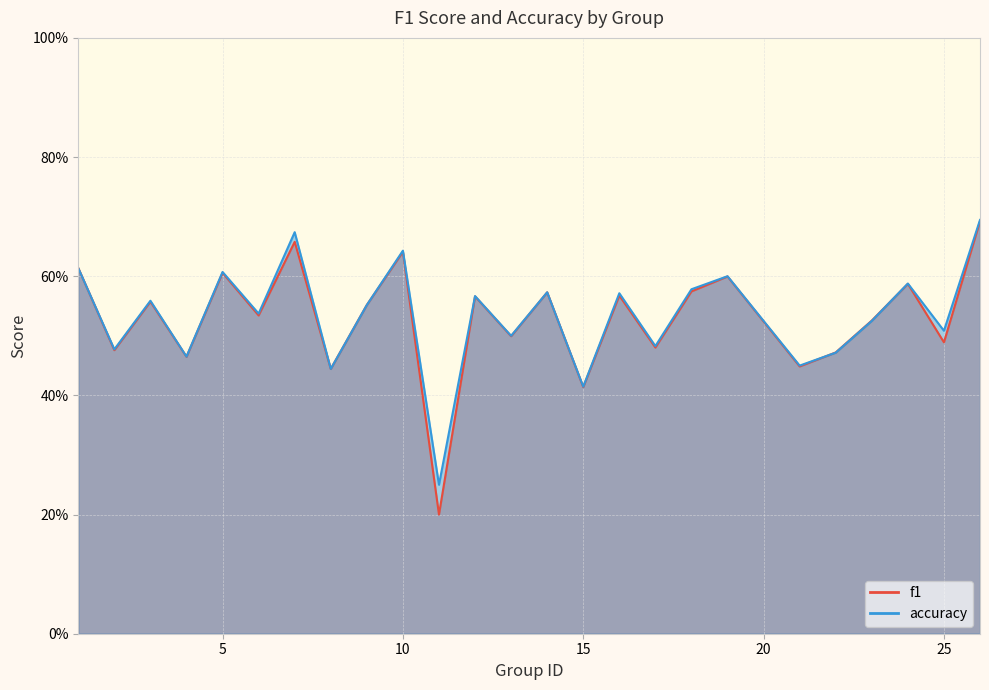

The value of accuracy at 22 is 0.2. True or false?

False